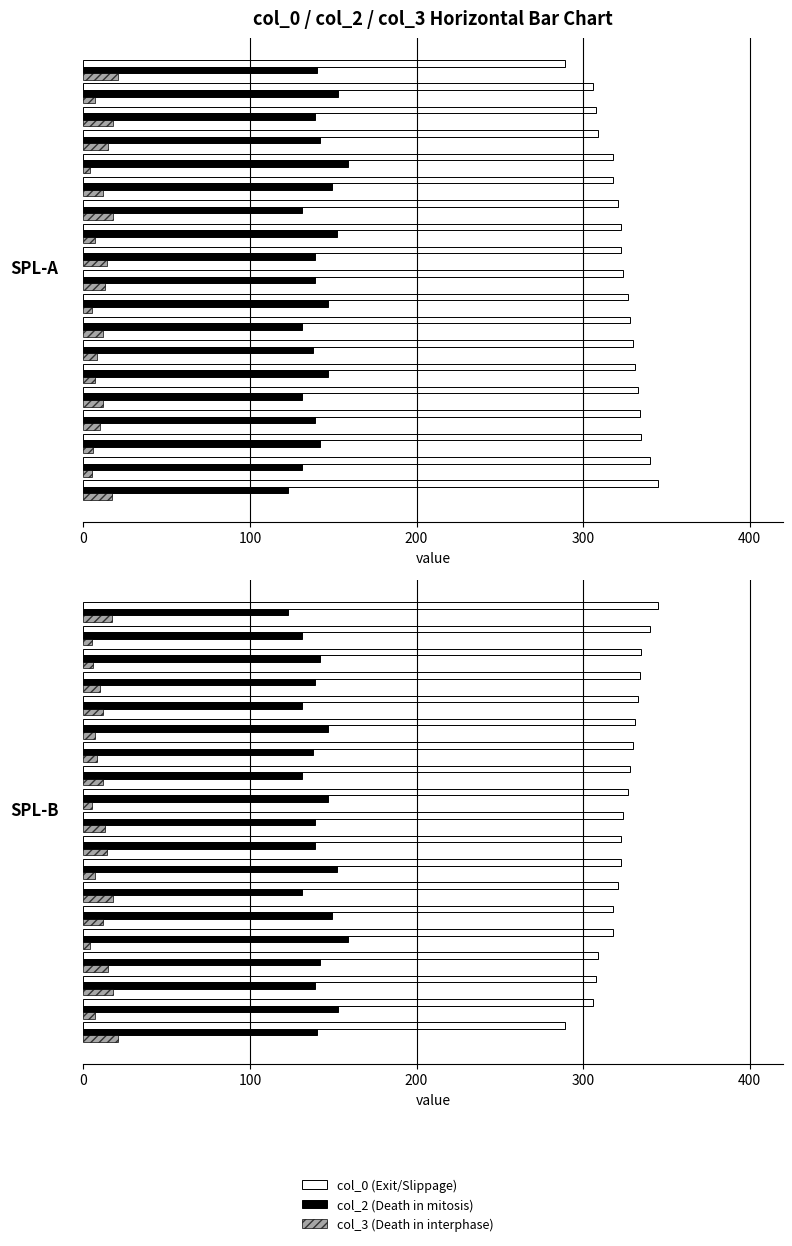

The col_0 (Exit/Slippage) series shows 583 at 9. True or false?

False